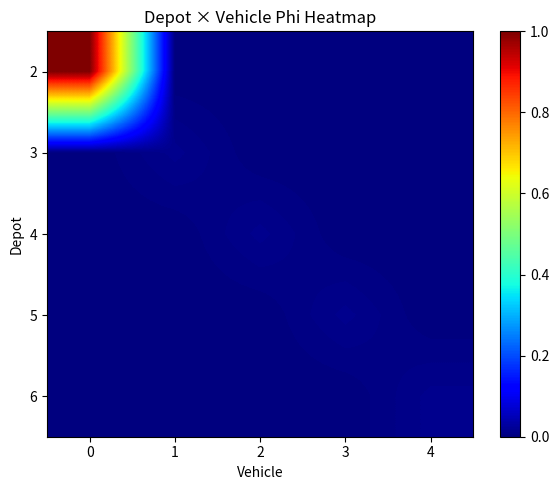

How many positive values does the 2 series have?

1